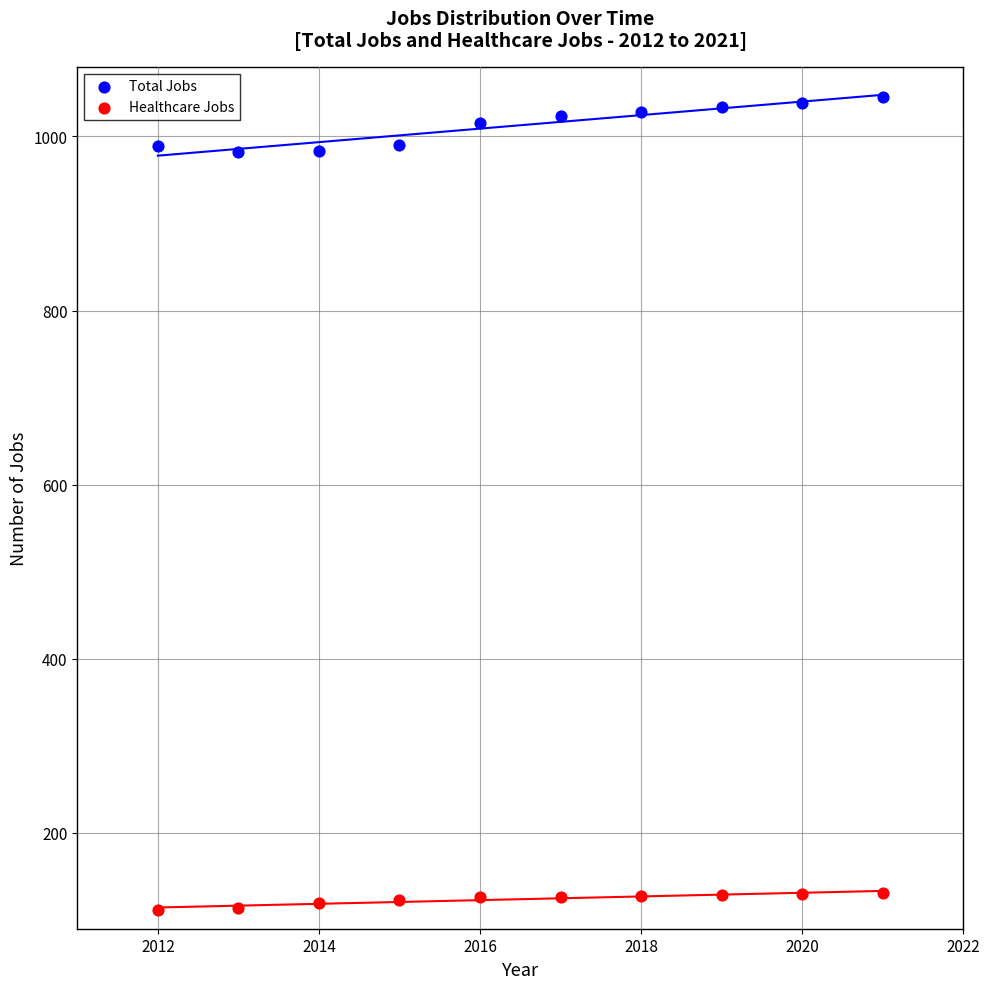

Across all data points, what is the range of X values (max minus min)?

9